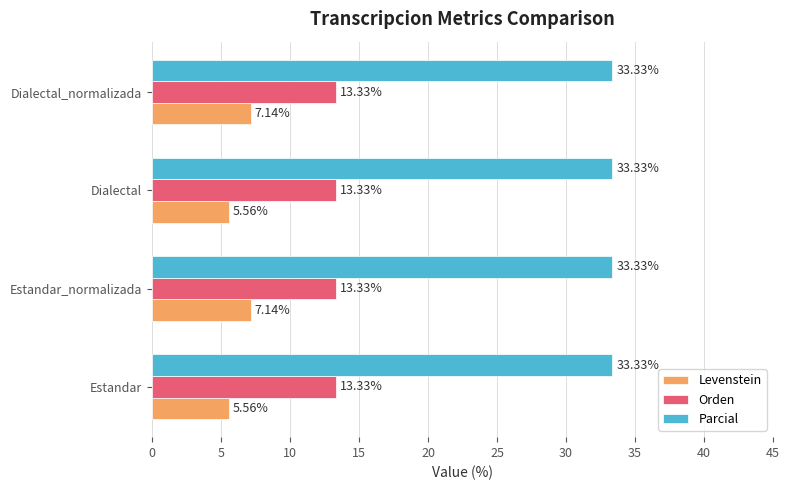

Which series has the largest range (max minus min)?

Levenstein